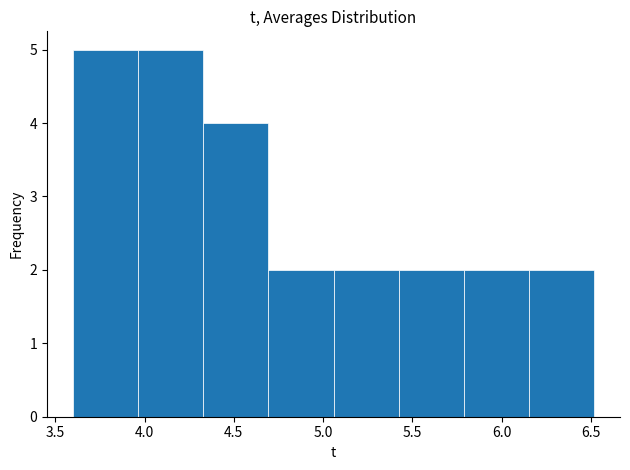

Reading left to right, list every bar in this chart as the range it spans on the x-axis followed by its height. Neither the bar edges nor the heights are printed on the chart, so give them approximately, as read against the axes.

3.60 to 3.95: 5
3.95 to 4.35: 5
4.35 to 4.70: 4
4.70 to 5.05: 2
5.05 to 5.40: 2
5.40 to 5.80: 2
5.80 to 6.15: 2
6.15 to 6.50: 2